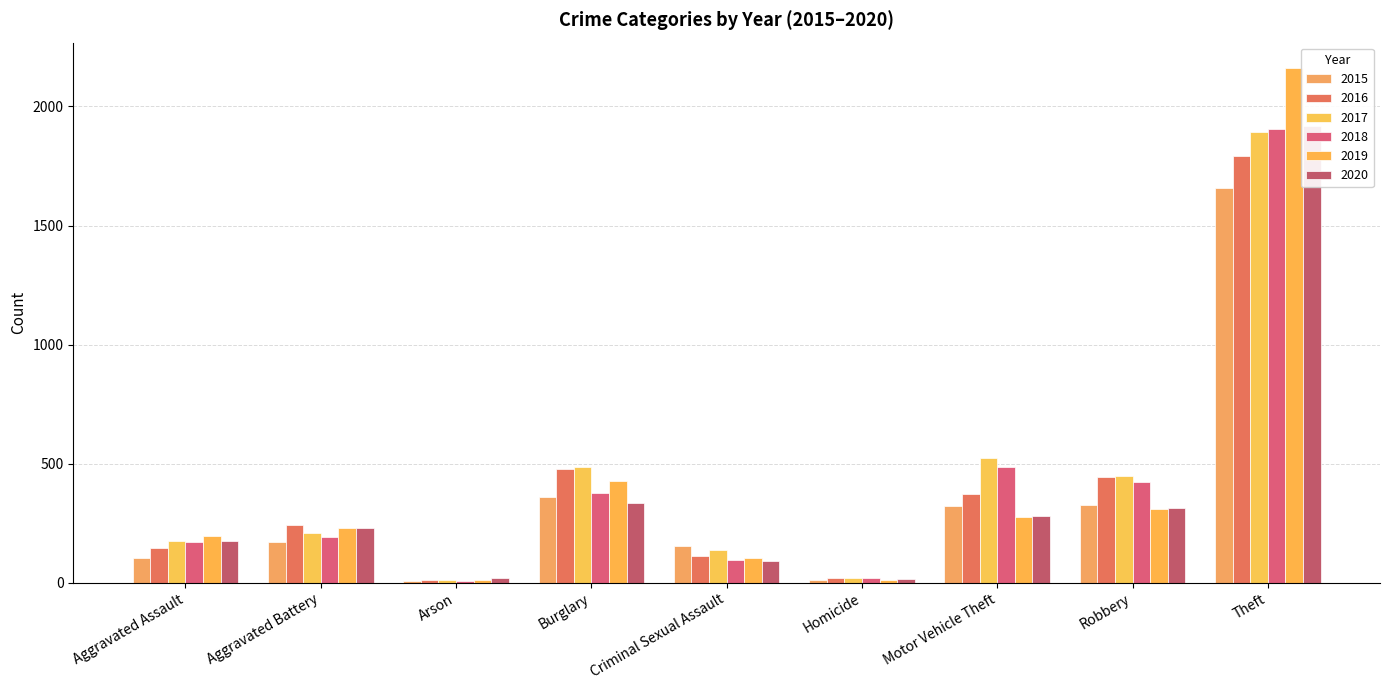

At which label does 2018 reach its minimum?

Arson